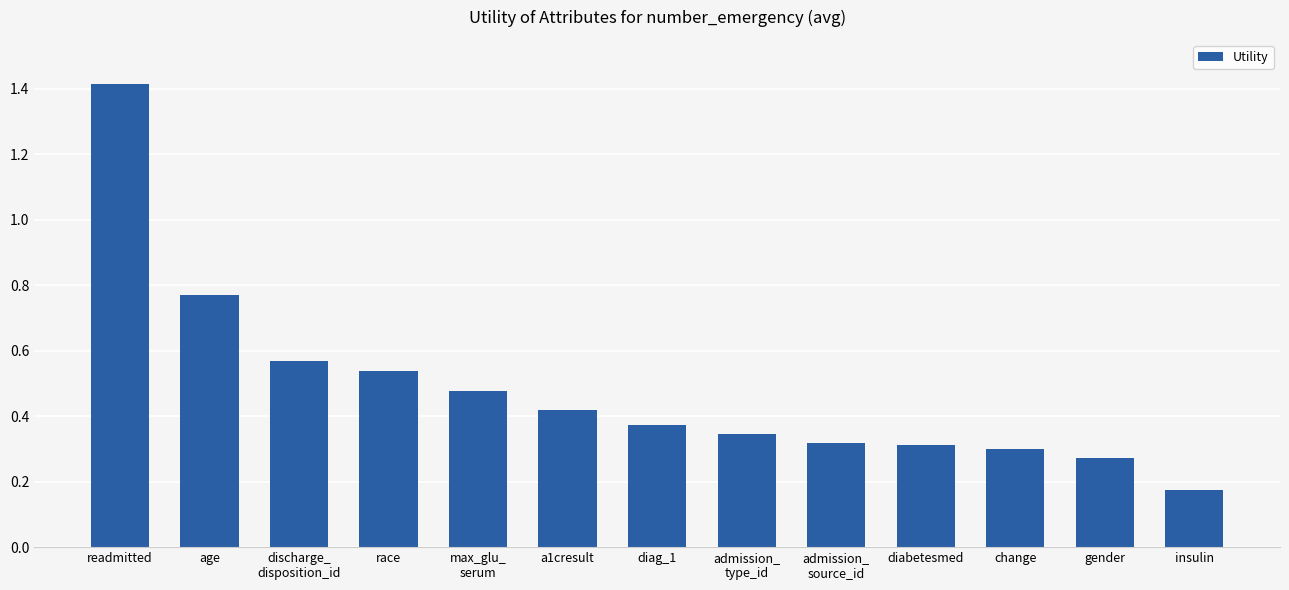

Between diabetesmed and a1cresult, which is larger?

a1cresult